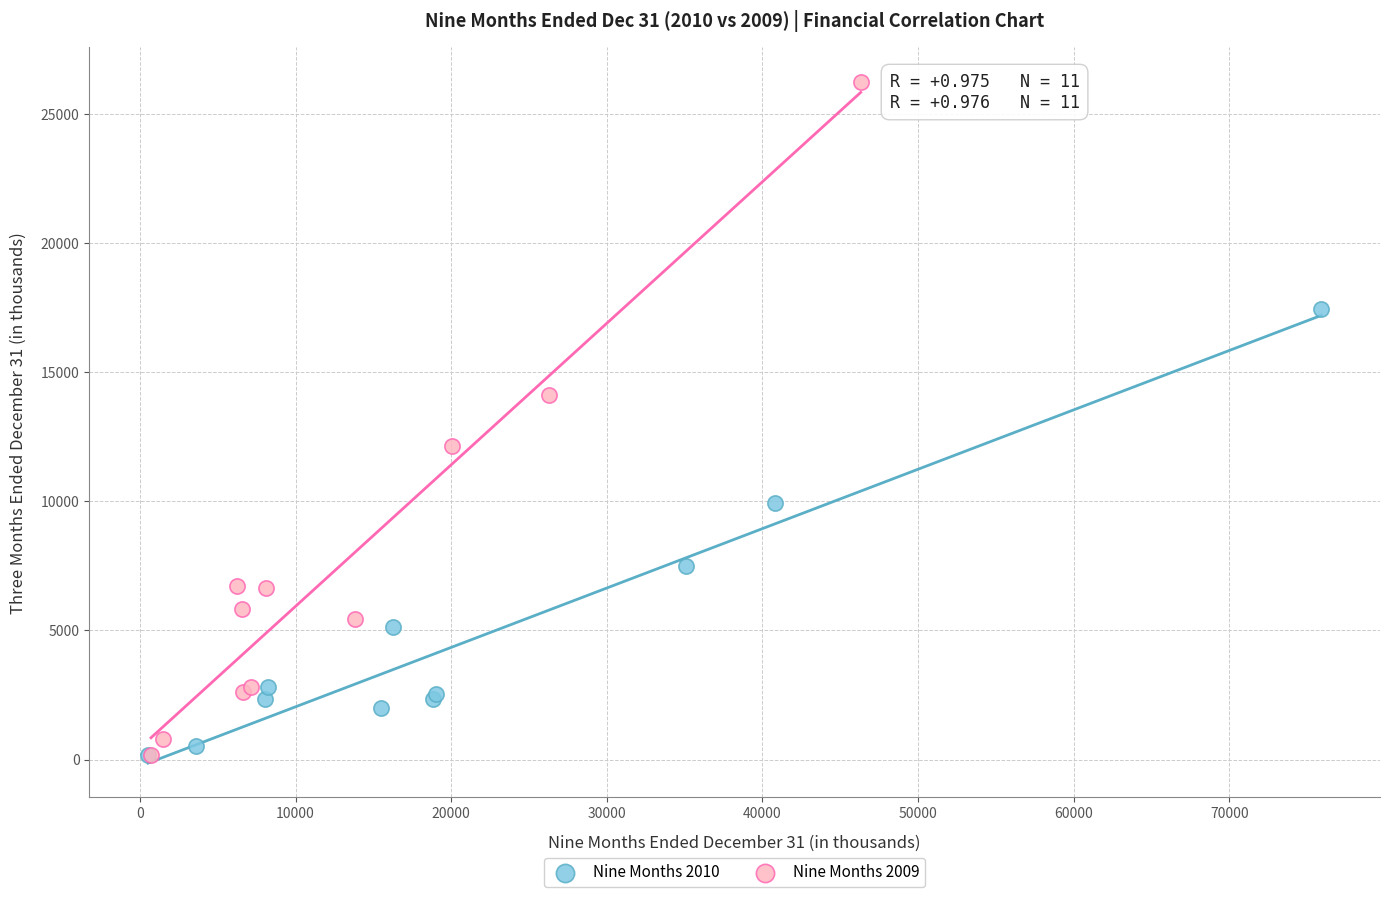

Which series contains the highest Y value?

Nine Months 2009